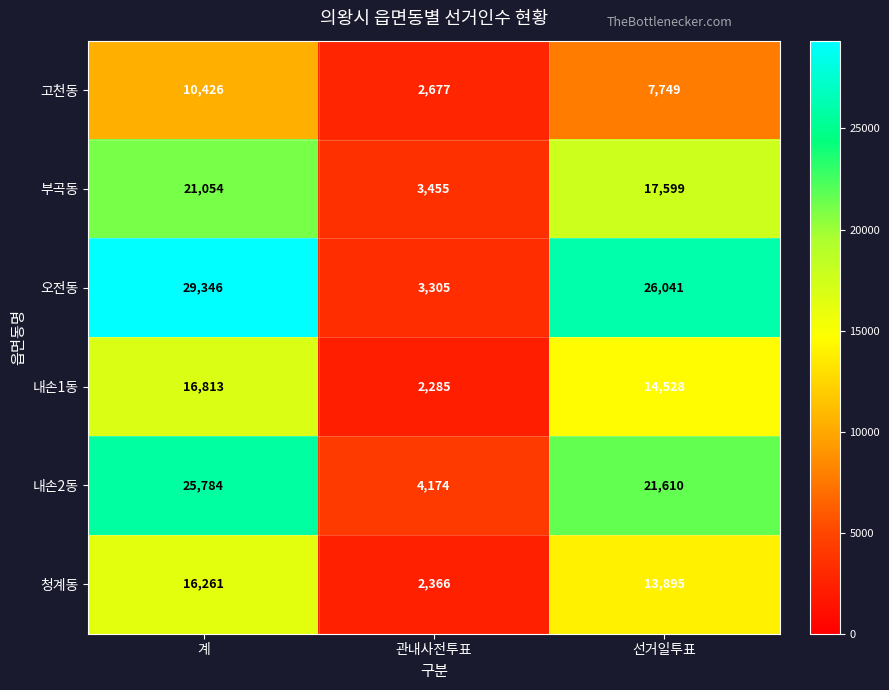

What is the difference between the maximum and minimum values in the 내손2동 series?

21610